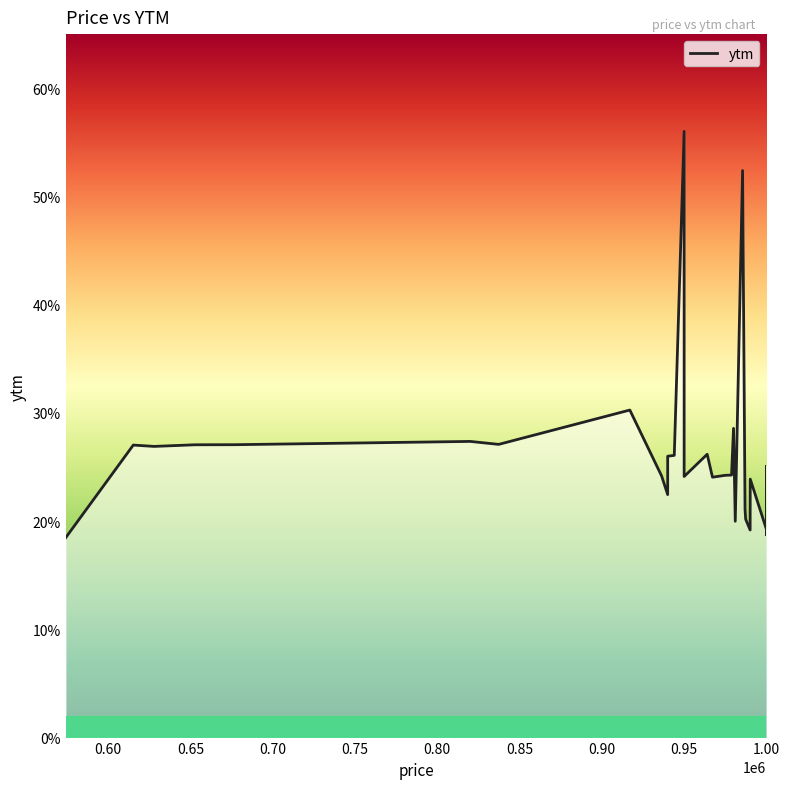

Reading right to left, list all the values displayed in this chart.

0.3	0.2	0.2	0.2	0.2	0.3	0.3	0.2	0.2	0.2	0.2	0.2	0.2	0.2	0.2	0.2	0.2	0.2	0.5	0.2	0.3	0.2	0.2	0.2	0.3	0.2	0.6	0.3	0.3	0.2	0.2	0.3	0.3	0.3	0.3	0.3	0.3	0.3	0.2